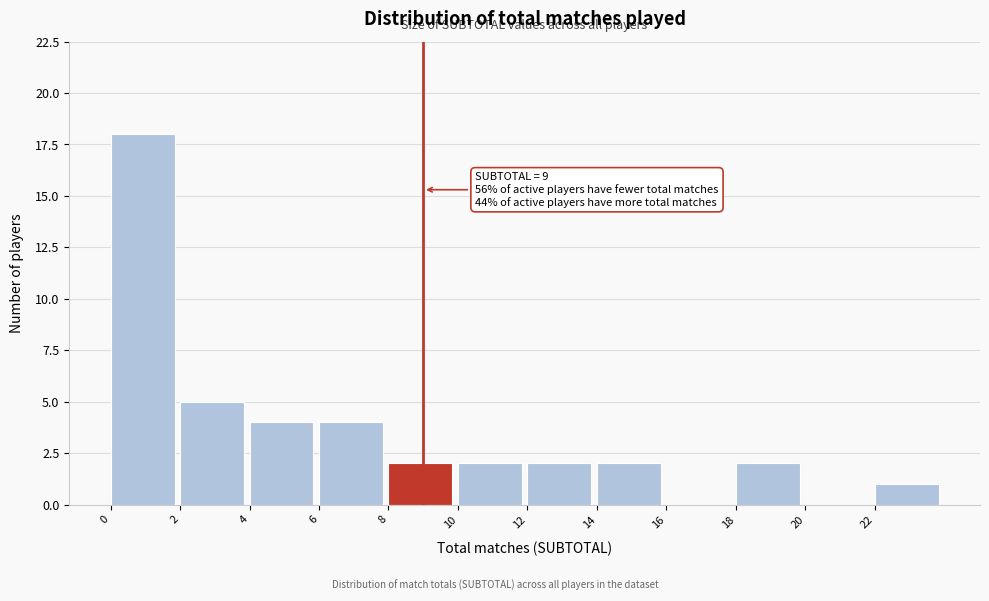

Over which range of the x-axis is the bar tallest?

0 to 2